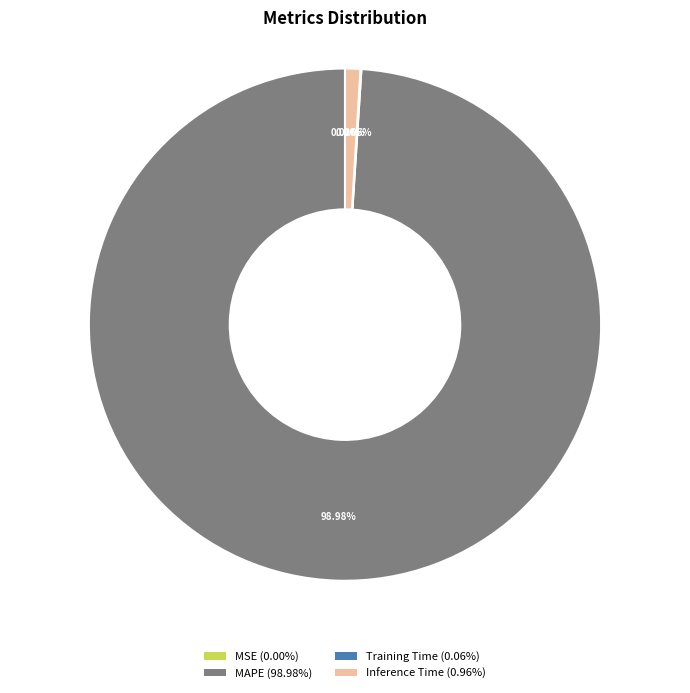

To the nearest percent, what is the combined percentage of MAPE and Inference Time?

100%